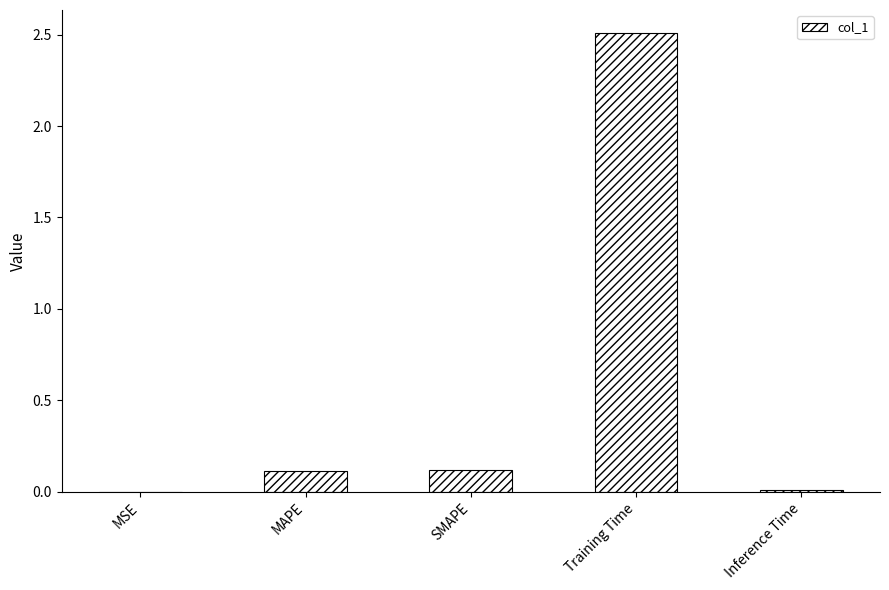

True or false: the data shows 0.0 at MSE.

True